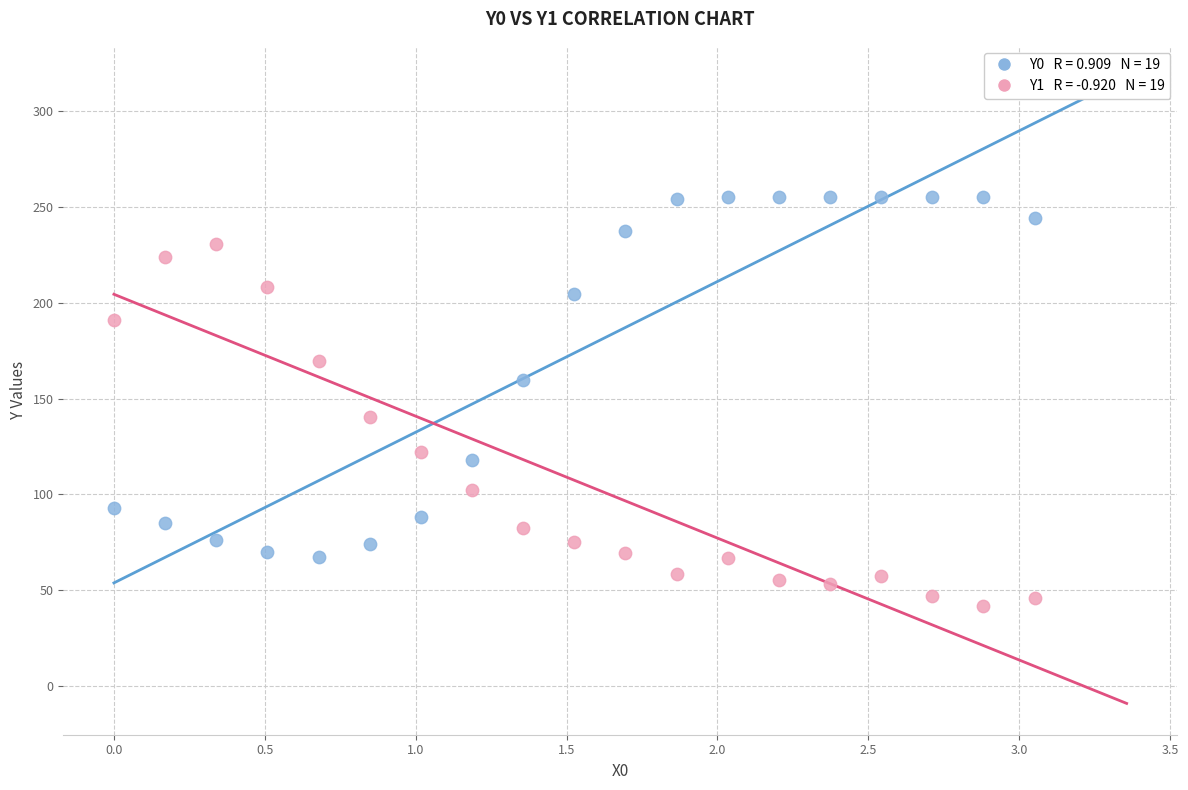

Across all data points, what is the range of Y values (max minus min)?

213.4